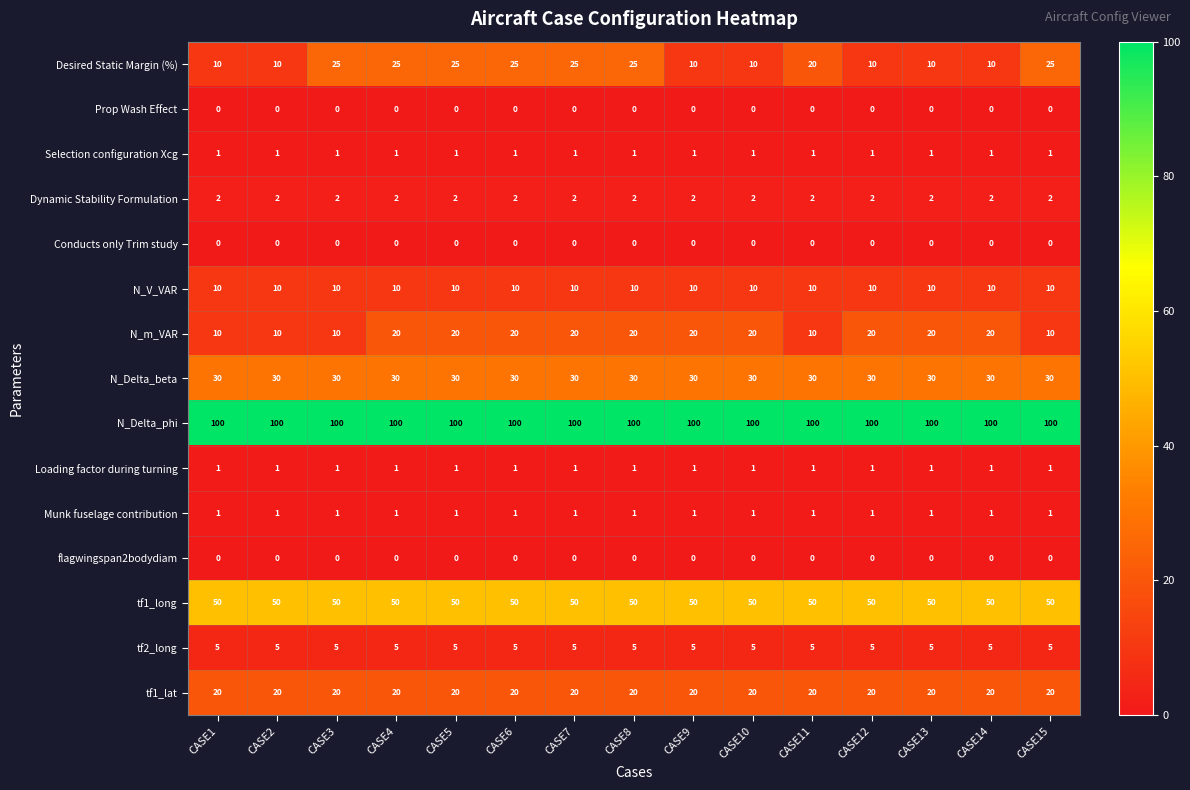

What is the total value across all series at CASE7?

265